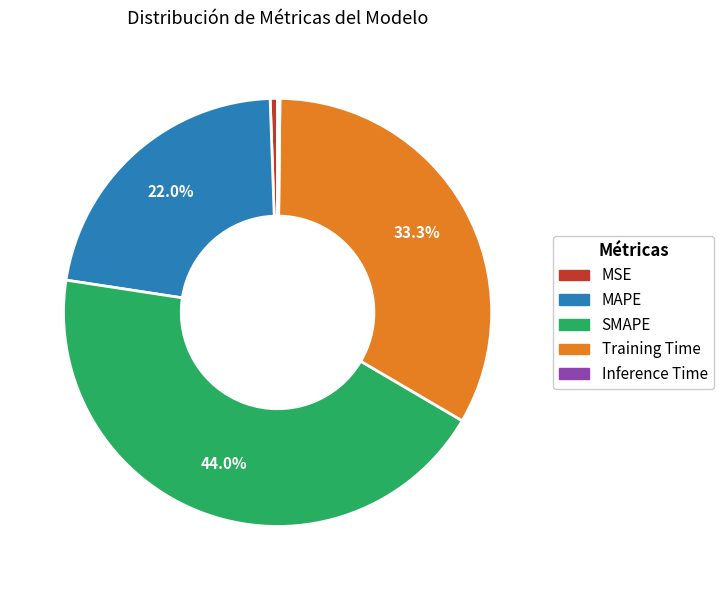

Does SMAPE account for over 50% of the chart?

No